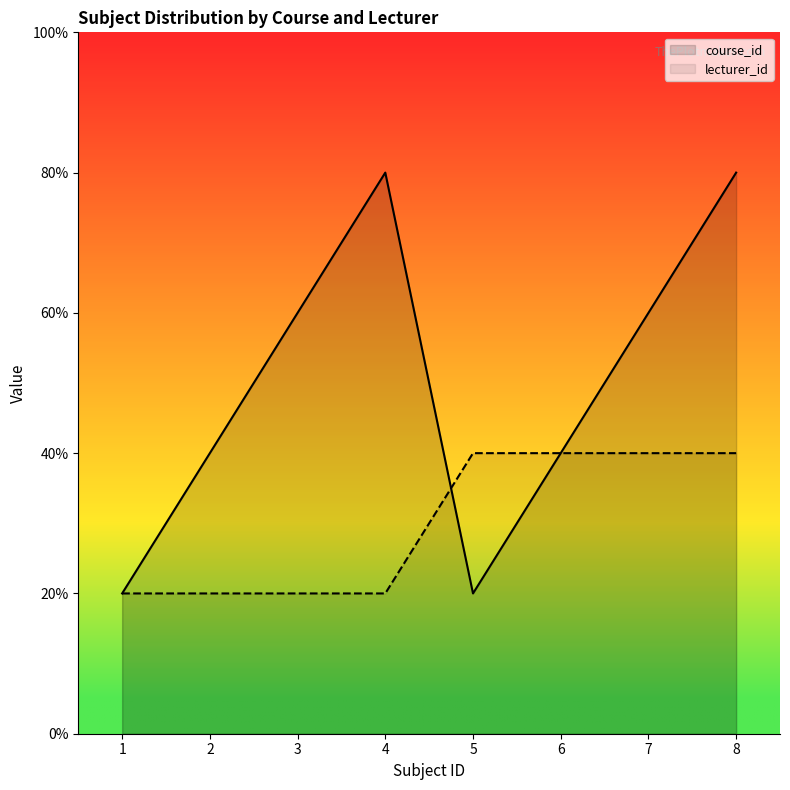

How many data points in course_id are above 3?

2